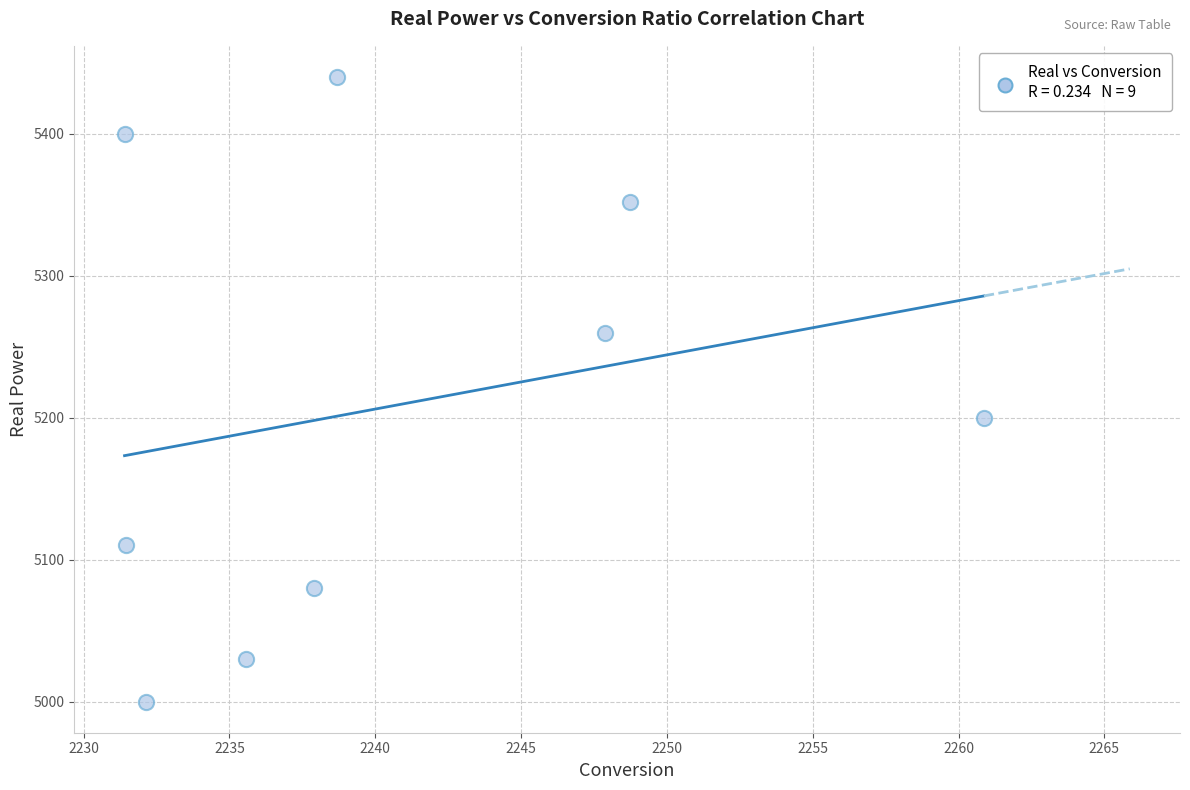

What Y value in the scatter plot is closest to 5220?

5200